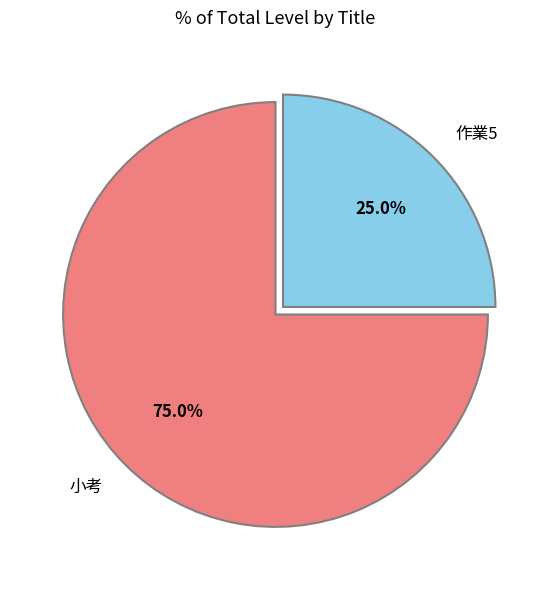

Does 作業5 represent more than half of the total?

No